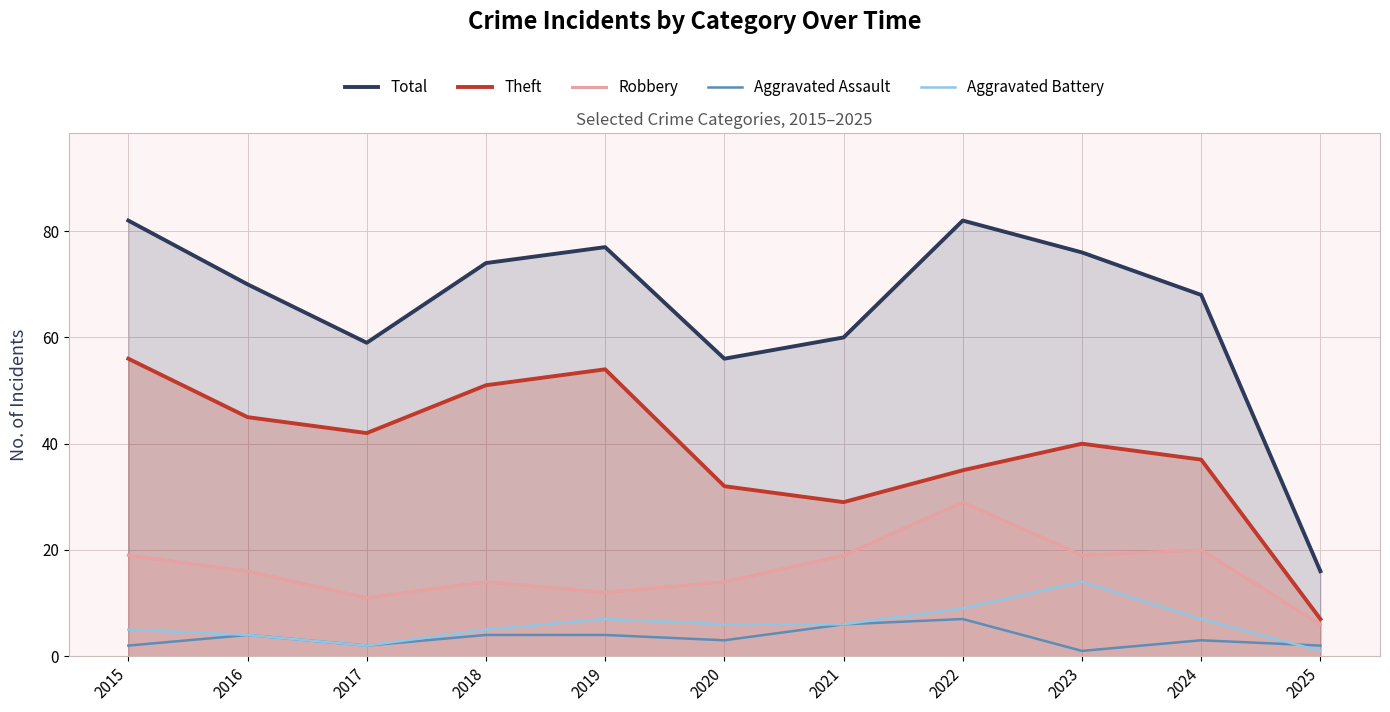

Rank the series at 2025 from lowest to highest value.

Aggravated Battery, Aggravated Assault, Robbery, Theft, Total